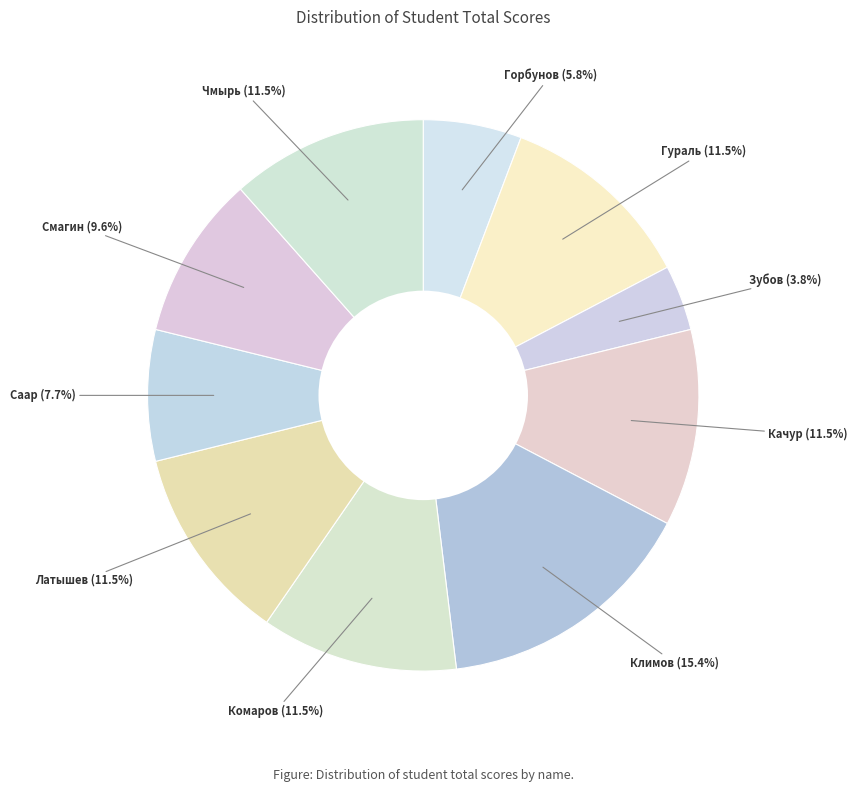

Count the number of slices in the pie.

10